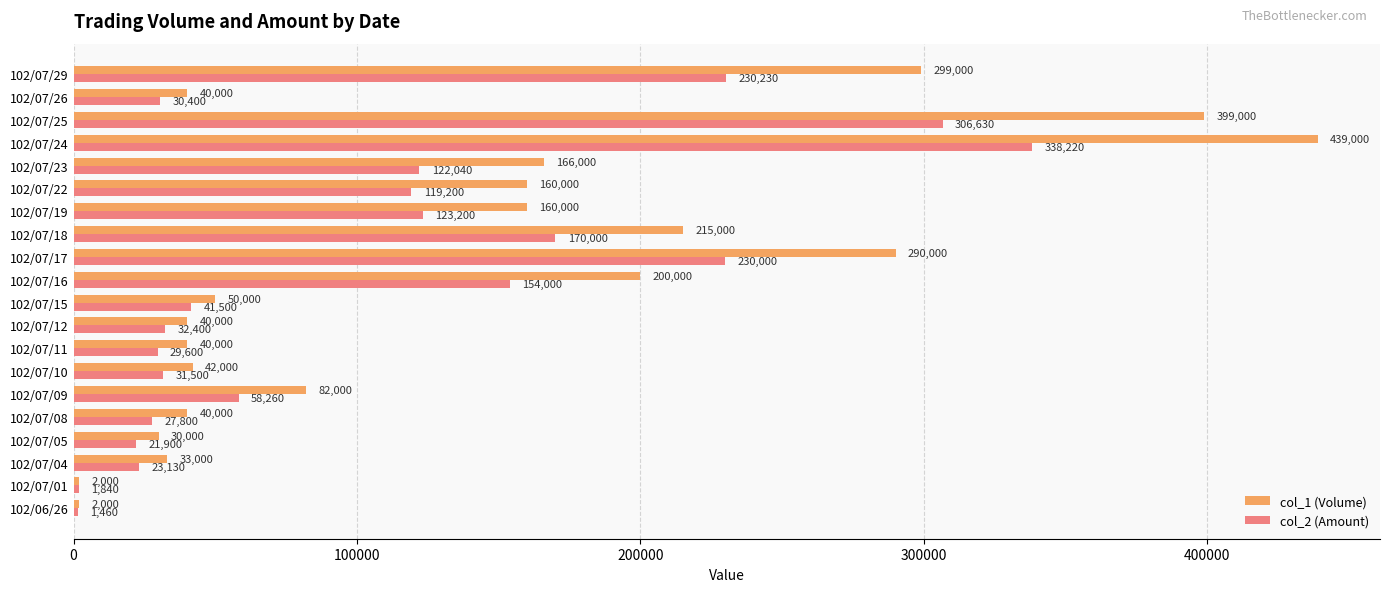

At how many categories does at least one series exceed 271783?

4